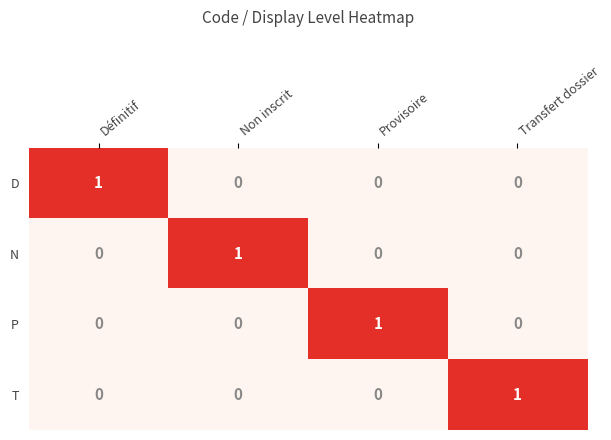

Reading right to left, what are all the values shown in this chart?

D: Transfert dossier=0	Provisoire=0	Non inscrit=0	Définitif=1
N: Transfert dossier=0	Provisoire=0	Non inscrit=1	Définitif=0
P: Transfert dossier=0	Provisoire=1	Non inscrit=0	Définitif=0
T: Transfert dossier=1	Provisoire=0	Non inscrit=0	Définitif=0